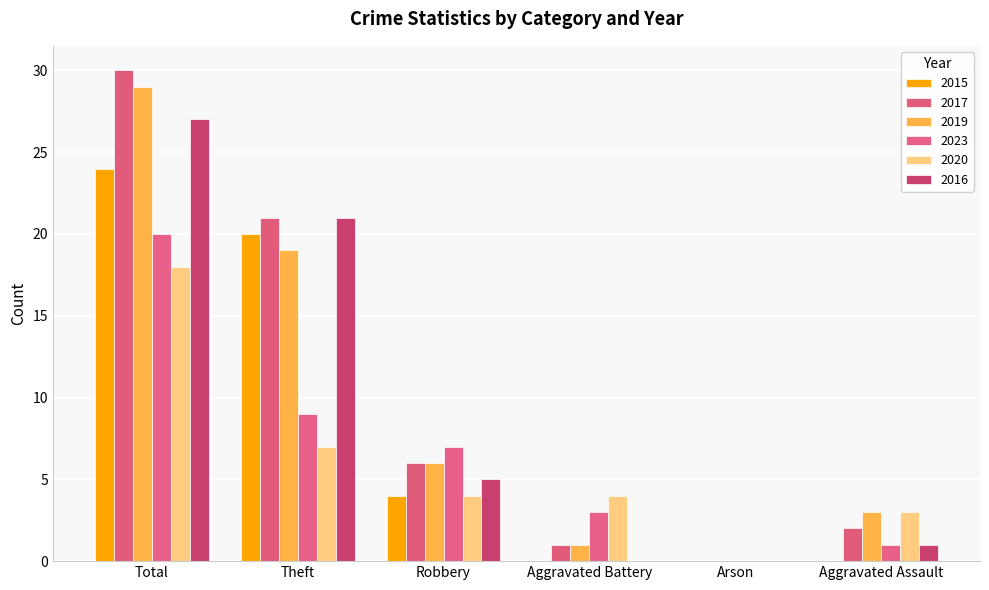

What are all the series names shown in the legend?

2015, 2017, 2019, 2023, 2020, 2016